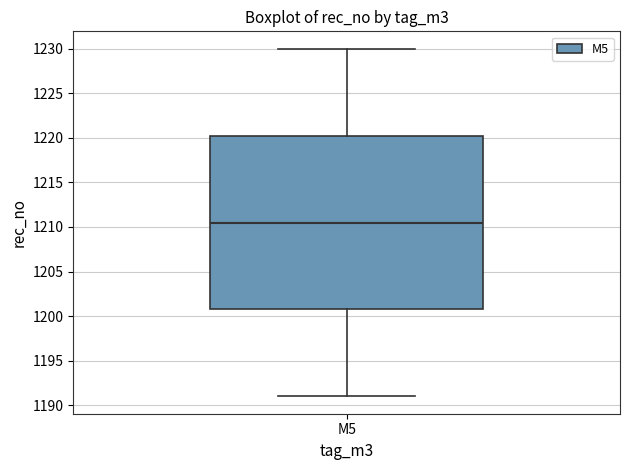

Transcribe this box plot: give where the median line is, the range the box spans, and where the two whiskers end, as read against the y-axis. The values are not printed on the chart, so give them approximately, as read against the axis.

median 1210.5, box 1201.0 to 1220.5, whiskers 1191.0 to 1230.0